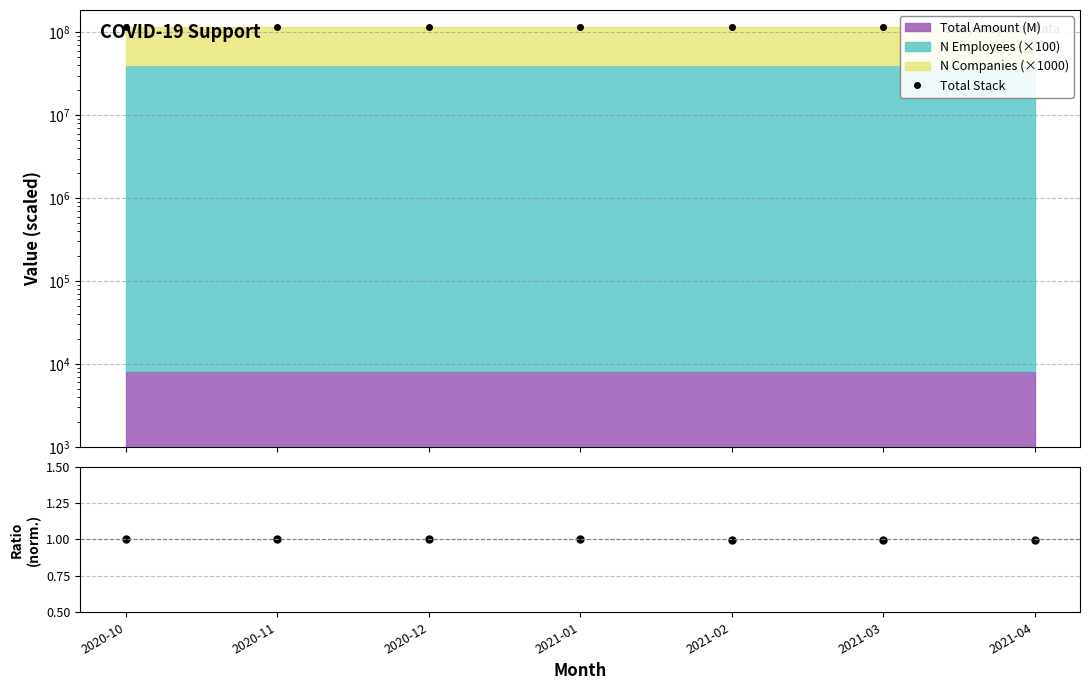

What is the minimum value for Total Stack?

114478020.0